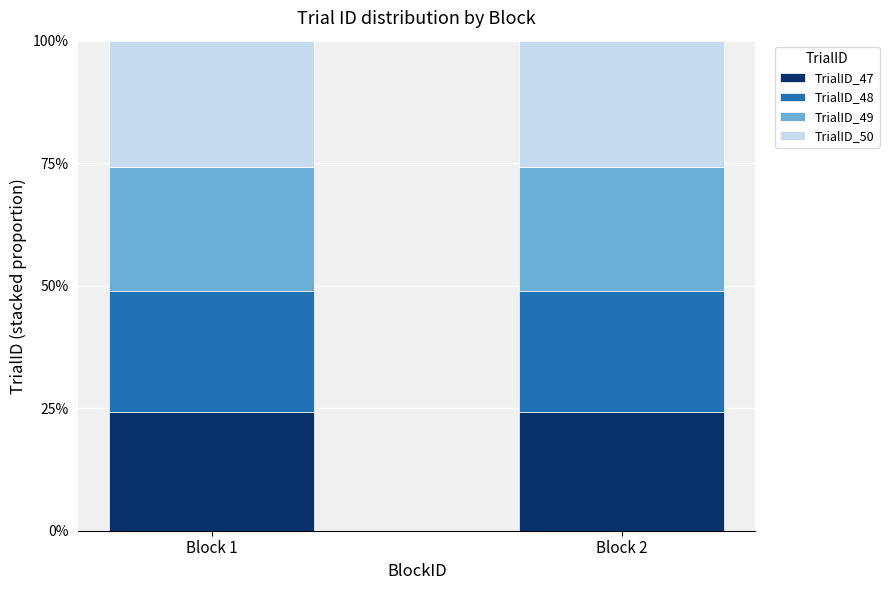

Reading left to right, what are the values for TrialID_47?

24.2	24.2